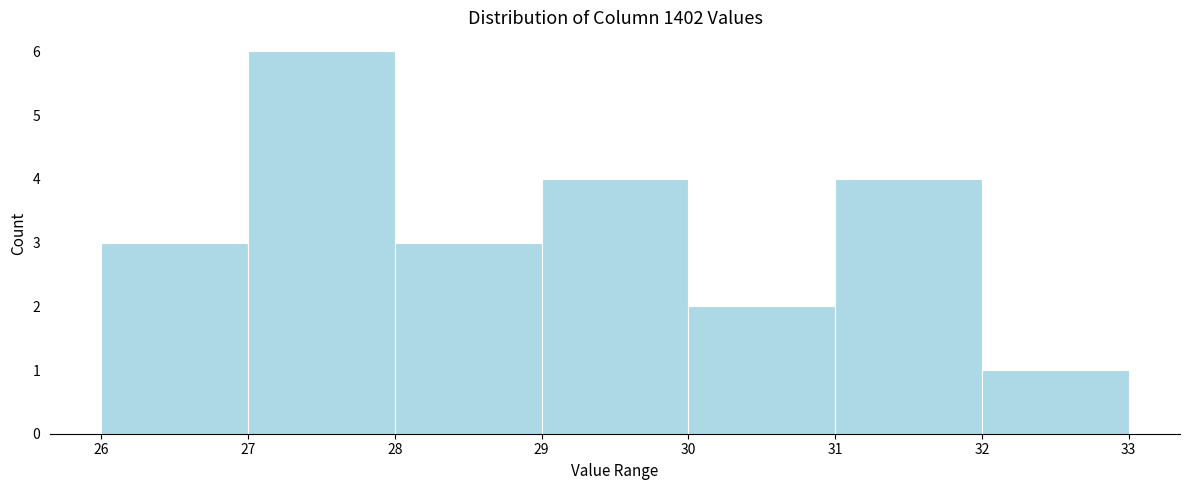

Reading left to right, list every bar in this chart as the range it spans on the x-axis followed by its height. The values are not printed on the chart, so give them approximately, as read against the axis.

26 to 27: 3
27 to 28: 6
28 to 29: 3
29 to 30: 4
30 to 31: 2
31 to 32: 4
32 to 33: 1